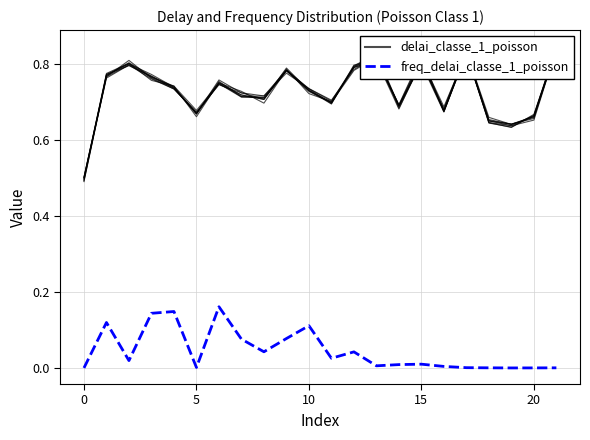

In freq_delai_classe_1_poisson, how many points are lower than both neighbors (excluding endpoints)?

6